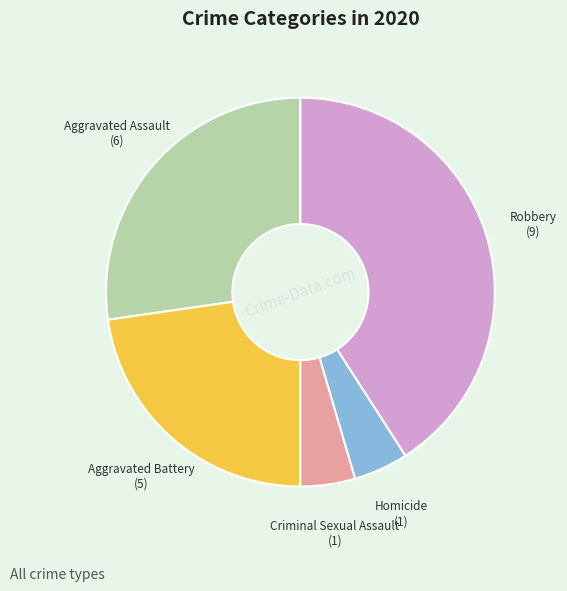

True or false: Robbery accounts for 35% of the total.

False